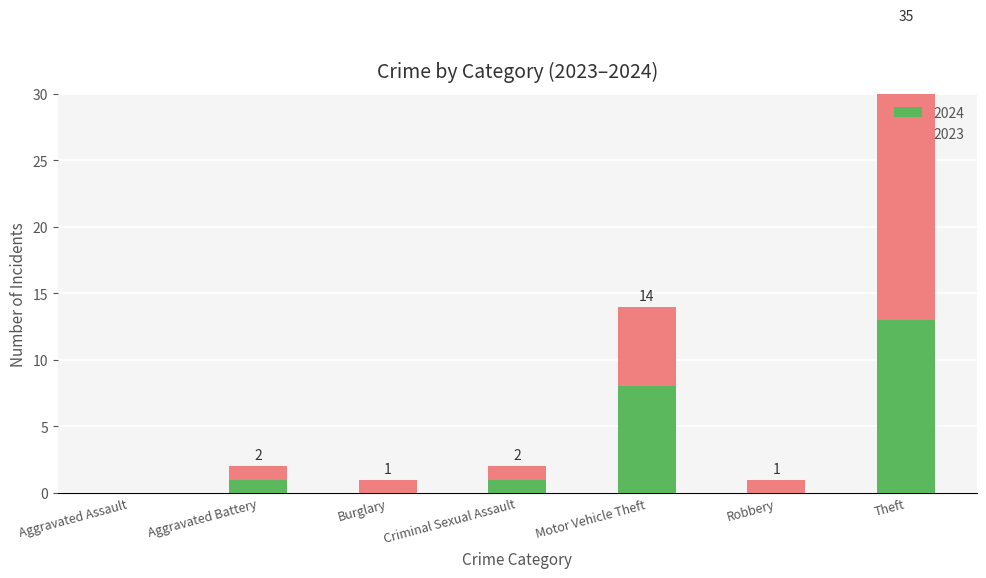

At which category is the sum across all series the highest?

Theft